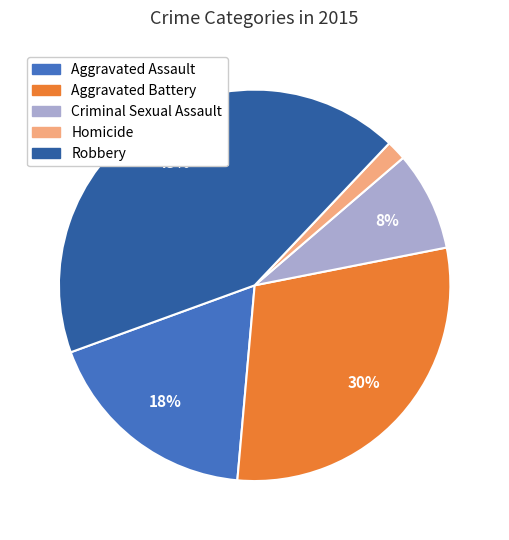

True or false: Aggravated Assault accounts for 18% of the total.

True